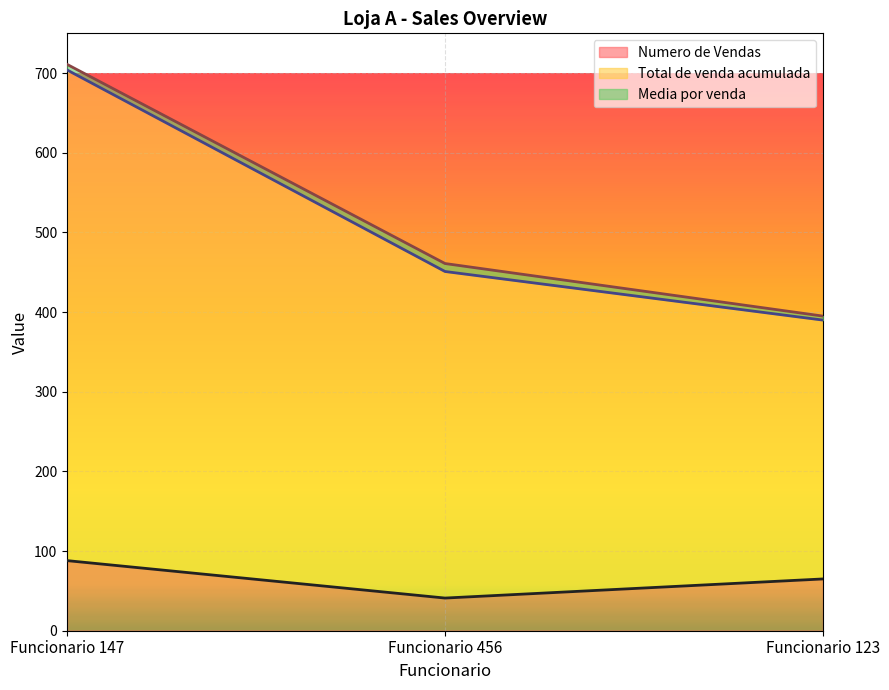

At which category is the sum across all series the highest?

Funcionario 147